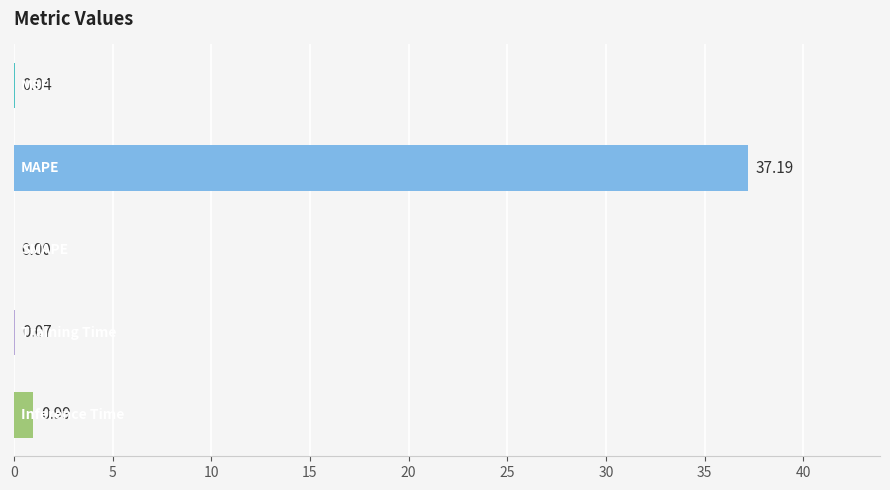

Are the bars horizontal?

Yes